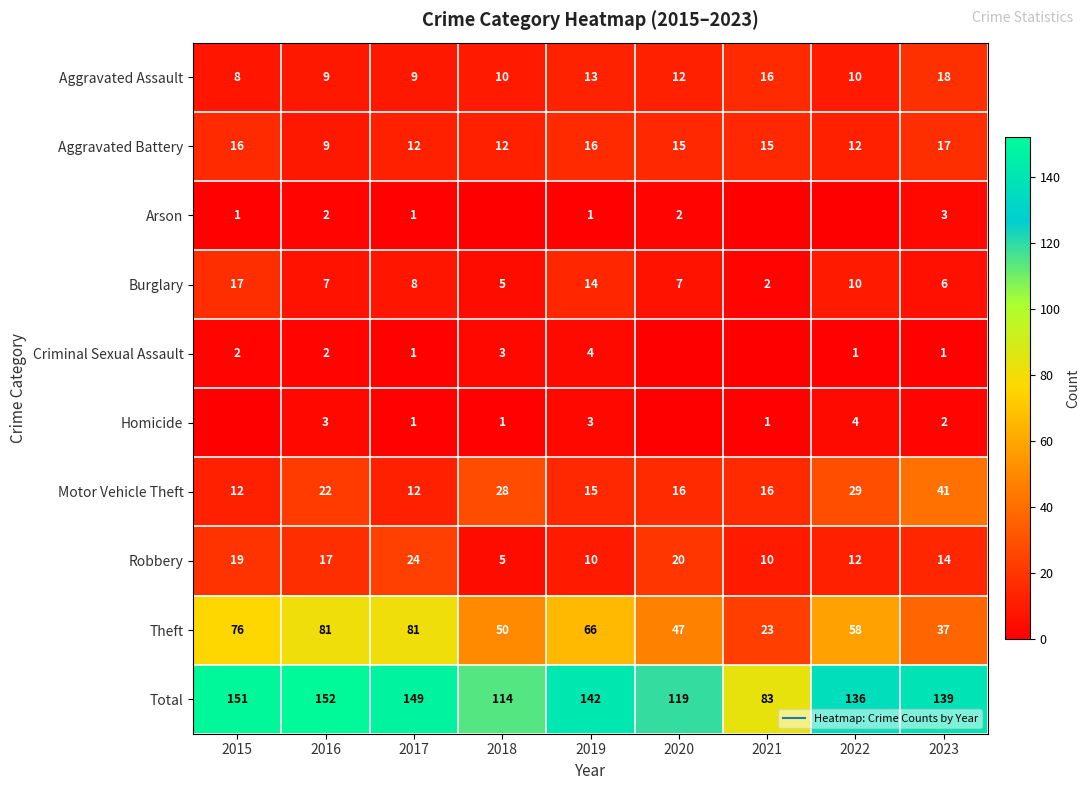

True or false: Theft has a value of 23 at 2018.

False